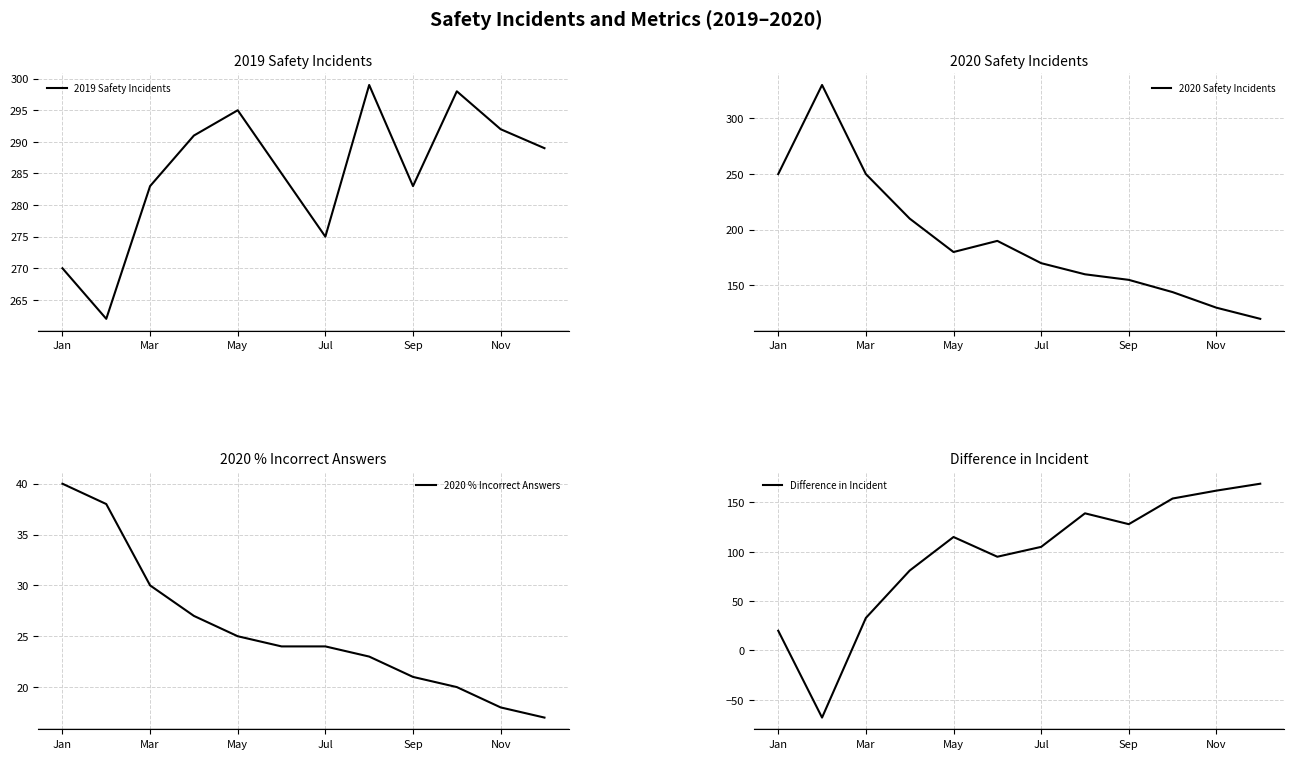

Is this an area chart (filled region under the line)?

No